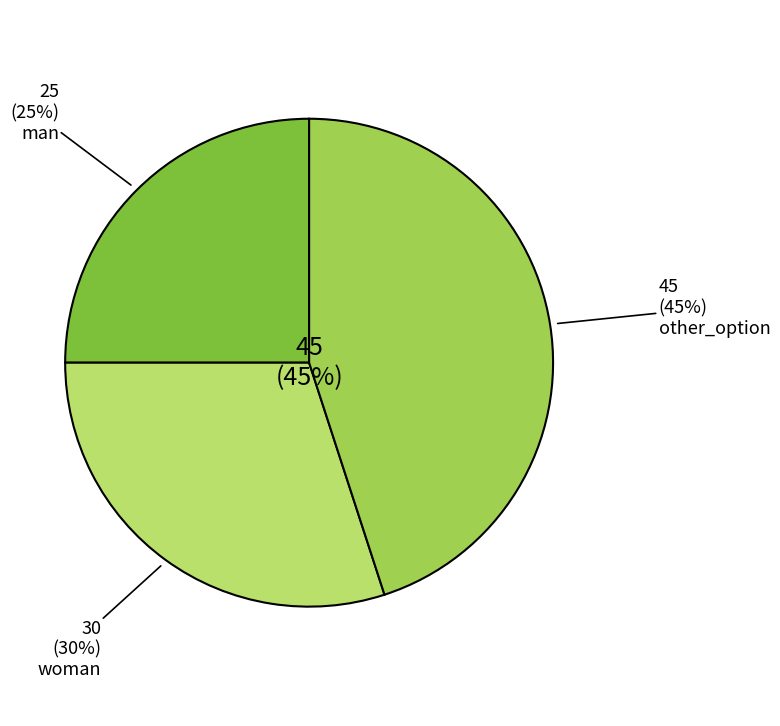

Which category has the smallest portion of the pie?

man